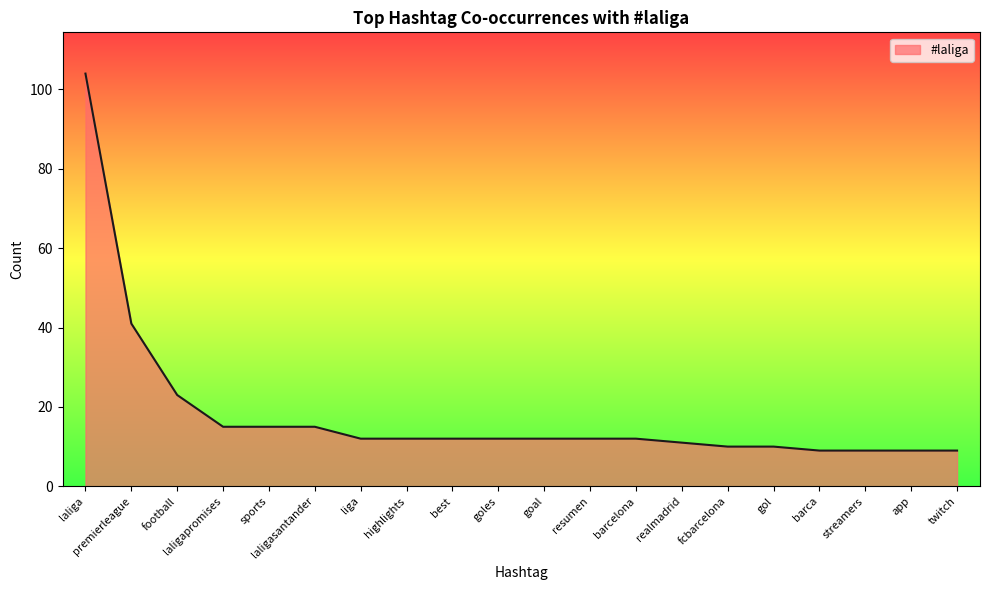

What is the smallest value displayed?

9